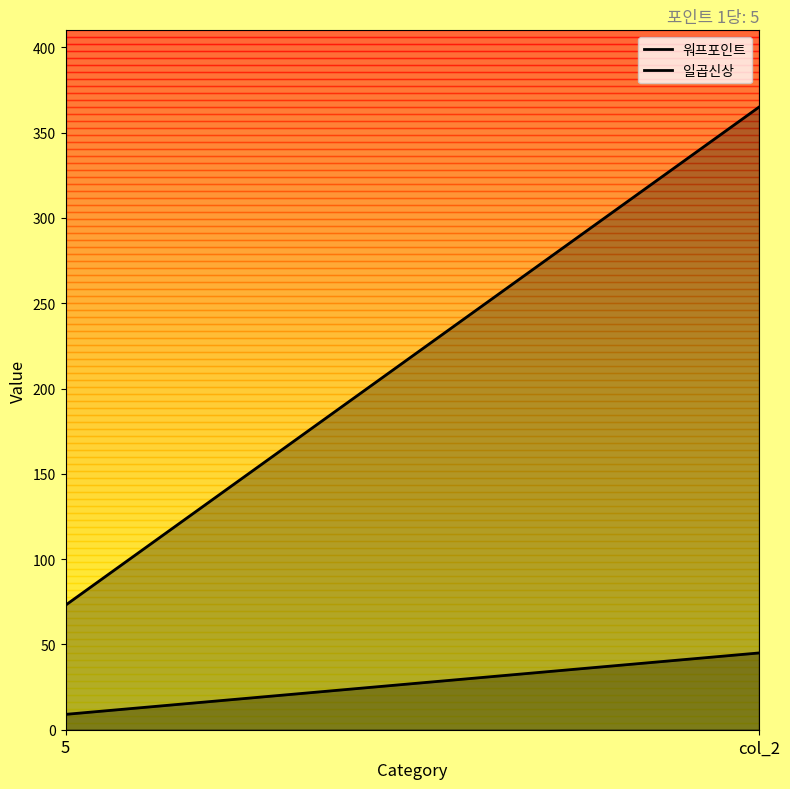

At which category is the sum across all series the highest?

col_2